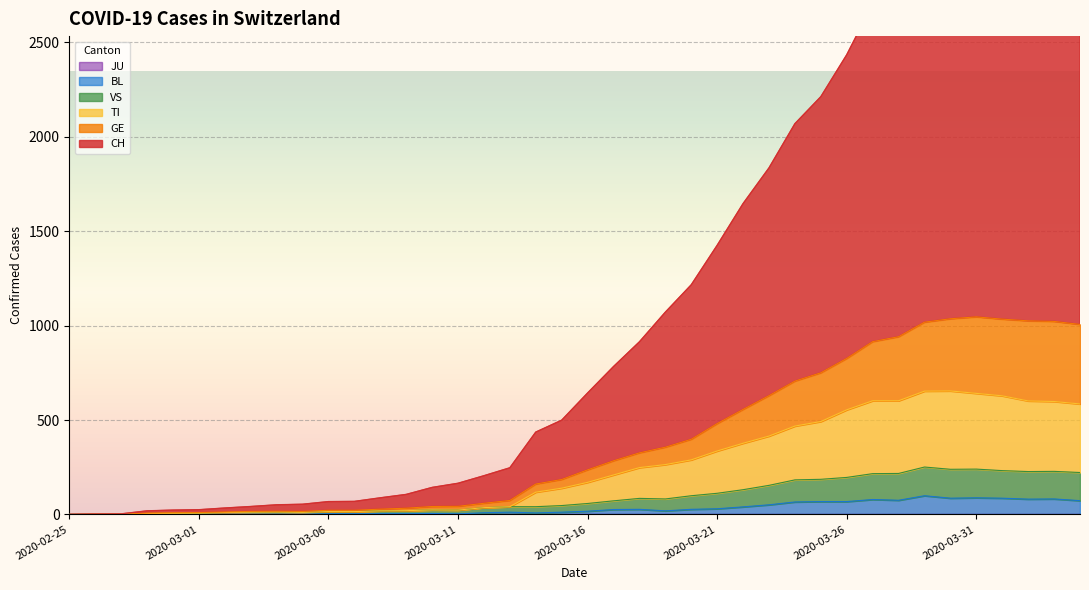

Reading left to right, extract all data points from this chart.

CH: 2020-02-25=0	2020-02-26=2	2020-02-27=3	2020-02-28=19	2020-02-29=23	2020-03-01=25	2020-03-02=34	2020-03-03=42	2020-03-04=51	2020-03-05=54	2020-03-06=68	2020-03-07=69	2020-03-08=88	2020-03-09=106	2020-03-10=143	2020-03-11=165	2020-03-12=205	2020-03-13=247	2020-03-14=436	2020-03-15=499	2020-03-16=643	2020-03-17=783	2020-03-18=914	2020-03-19=1071	2020-03-20=1216	2020-03-21=1425	2020-03-22=1646	2020-03-23=1835	2020-03-24=2069	2020-03-25=2212	2020-03-26=2434	2020-03-27=2703	2020-03-28=2816	2020-03-29=3007	2020-03-30=3210	2020-03-31=3248	2020-04-01=3315	2020-04-02=3370	2020-04-03=3349	2020-04-04=3321
GE: 2020-02-25=0	2020-02-26=1	2020-02-27=1	2020-02-28=7	2020-02-29=9	2020-03-01=10	2020-03-02=13	2020-03-03=16	2020-03-04=17	2020-03-05=16	2020-03-06=22	2020-03-07=22	2020-03-08=28	2020-03-09=33	2020-03-10=42	2020-03-11=43	2020-03-12=59	2020-03-13=74	2020-03-14=161	2020-03-15=185	2020-03-16=236	2020-03-17=284	2020-03-18=326	2020-03-19=356	2020-03-20=398	2020-03-21=481	2020-03-22=556	2020-03-23=629	2020-03-24=706	2020-03-25=750	2020-03-26=826	2020-03-27=915	2020-03-28=941	2020-03-29=1018	2020-03-30=1036	2020-03-31=1046	2020-04-01=1034	2020-04-02=1025	2020-04-03=1022	2020-04-04=1006
TI: 2020-02-25=0	2020-02-26=0	2020-02-27=0	2020-02-28=5	2020-02-29=6	2020-03-01=7	2020-03-02=10	2020-03-03=12	2020-03-04=13	2020-03-05=11	2020-03-06=15	2020-03-07=15	2020-03-08=19	2020-03-09=20	2020-03-10=24	2020-03-11=23	2020-03-12=36	2020-03-13=41	2020-03-14=118	2020-03-15=139	2020-03-16=170	2020-03-17=209	2020-03-18=248	2020-03-19=264	2020-03-20=289	2020-03-21=336	2020-03-22=377	2020-03-23=415	2020-03-24=468	2020-03-25=492	2020-03-26=554	2020-03-27=602	2020-03-28=602	2020-03-29=653	2020-03-30=654	2020-03-31=641	2020-04-01=628	2020-04-02=601	2020-04-03=598	2020-04-04=585
VS: 2020-02-25=0	2020-02-26=0	2020-02-27=0	2020-02-28=5	2020-02-29=6	2020-03-01=7	2020-03-02=10	2020-03-03=12	2020-03-04=13	2020-03-05=11	2020-03-06=15	2020-03-07=15	2020-03-08=19	2020-03-09=20	2020-03-10=24	2020-03-11=23	2020-03-12=36	2020-03-13=41	2020-03-14=41	2020-03-15=47	2020-03-16=58	2020-03-17=72	2020-03-18=85	2020-03-19=82	2020-03-20=99	2020-03-21=112	2020-03-22=131	2020-03-23=154	2020-03-24=183	2020-03-25=186	2020-03-26=196	2020-03-27=216	2020-03-28=217	2020-03-29=251	2020-03-30=239	2020-03-31=240	2020-04-01=232	2020-04-02=227	2020-04-03=228	2020-04-04=222
BL: 2020-02-25=0	2020-02-26=0	2020-02-27=0	2020-02-28=0	2020-02-29=1	2020-03-01=1	2020-03-02=1	2020-03-03=1	2020-03-04=1	2020-03-05=1	2020-03-06=4	2020-03-07=4	2020-03-08=4	2020-03-09=4	2020-03-10=5	2020-03-11=3	2020-03-12=9	2020-03-13=12	2020-03-14=8	2020-03-15=12	2020-03-16=17	2020-03-17=26	2020-03-18=27	2020-03-19=19	2020-03-20=27	2020-03-21=30	2020-03-22=40	2020-03-23=51	2020-03-24=66	2020-03-25=68	2020-03-26=68	2020-03-27=79	2020-03-28=75	2020-03-29=99	2020-03-30=86	2020-03-31=88	2020-04-01=86	2020-04-02=81	2020-04-03=82	2020-04-04=73